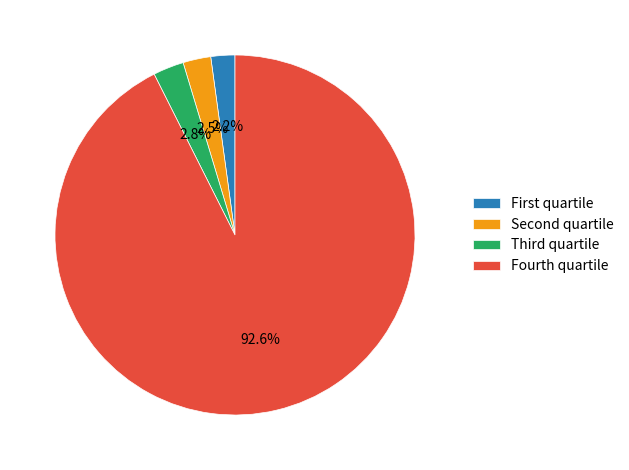

Is there any slice that represents more than half of the pie?

Yes